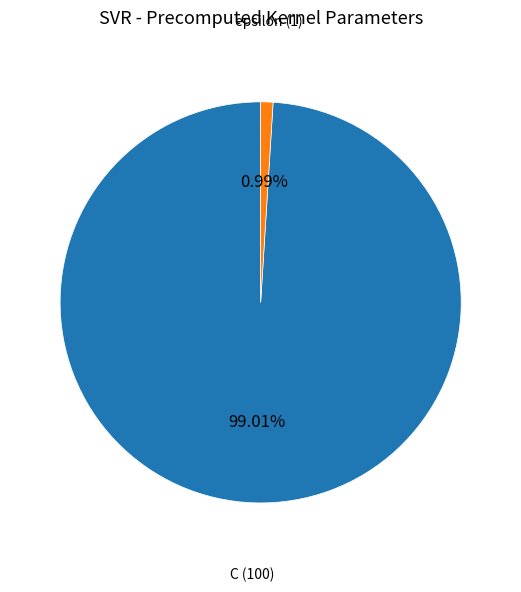

Does any single category account for the majority?

Yes